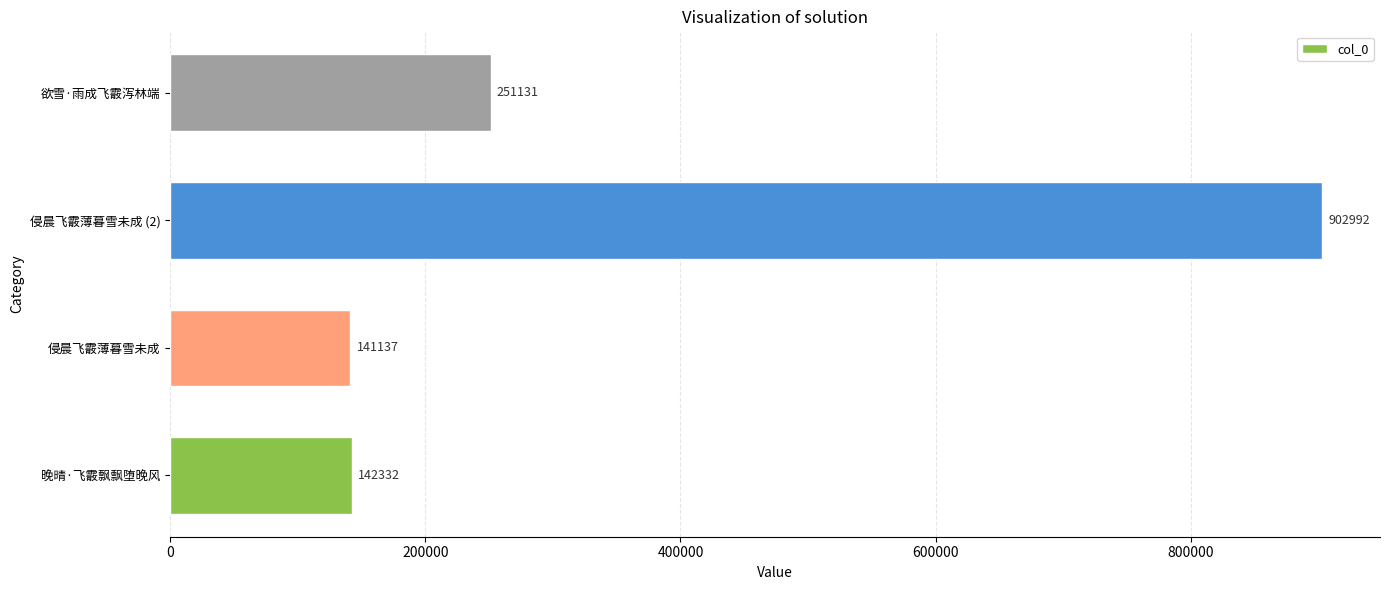

Is it true that the value at 侵晨飞霰薄暮雪未成 (2) is 1581868?

False